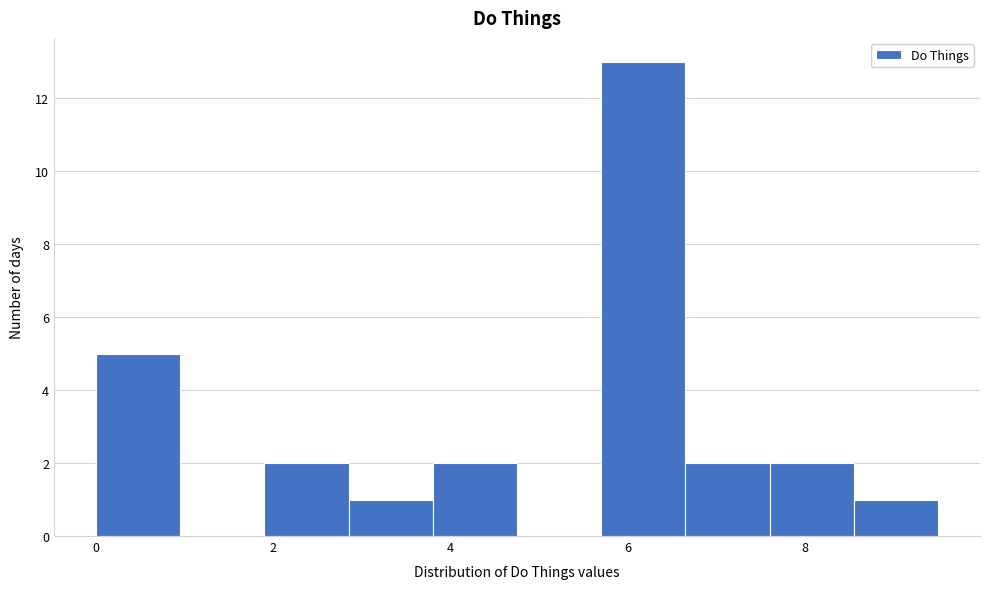

How tall is the bar that spans 2.85 to 3.80 on the x-axis? Neither the bar edges nor the heights are printed on the chart, so give them approximately, as read against the axes.

1